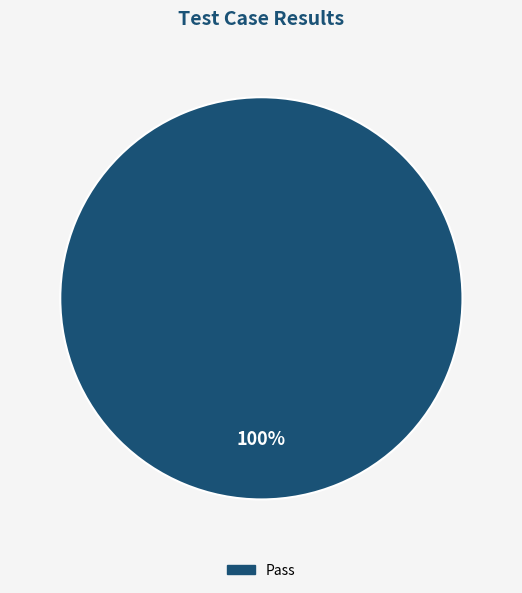

Is there any slice that represents more than half of the pie?

Yes